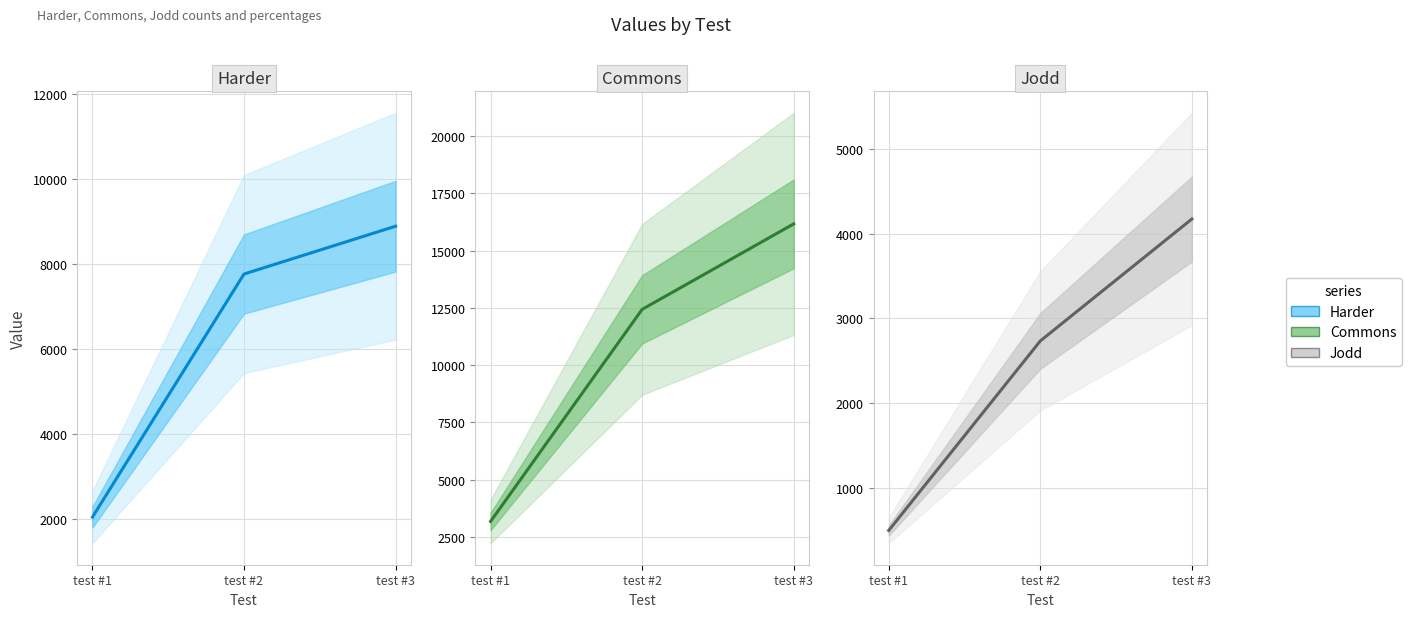

Reading left to right, transcribe all the data shown in this chart.

Harder: 2047	7766	8891
Commons: 3172	12437	16172
Jodd: 500	2734	4171